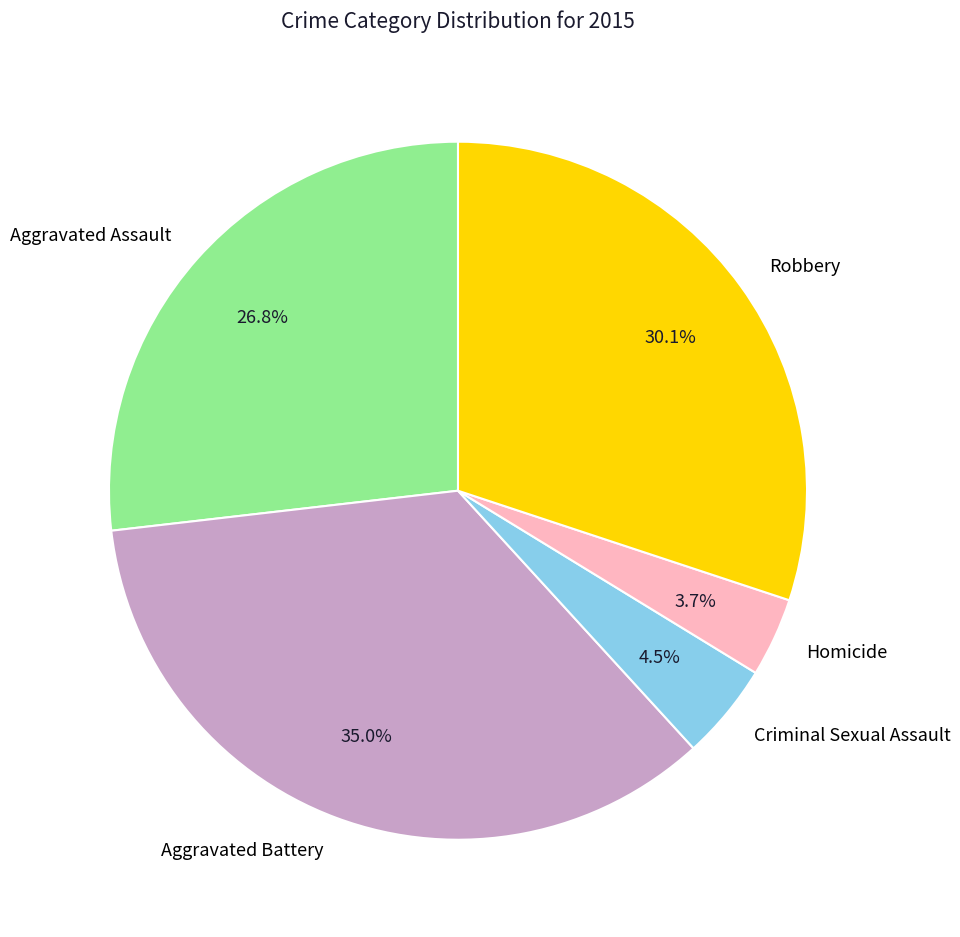

Count the number of slices in the pie.

5